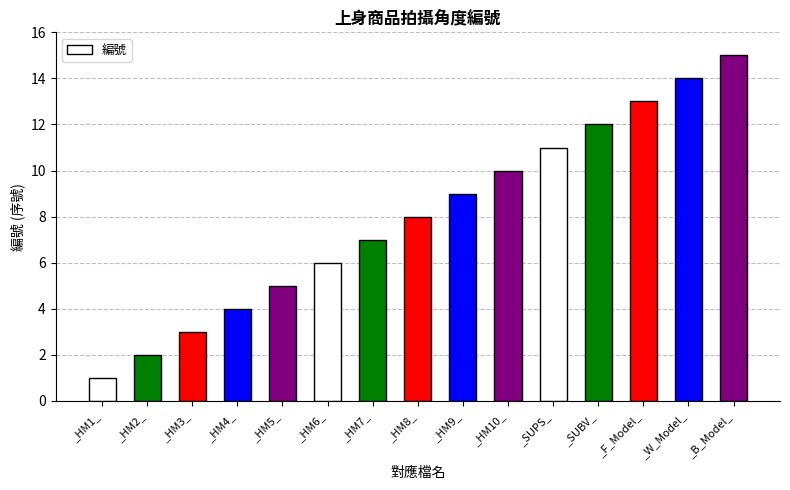

How many bars are there in total?

15